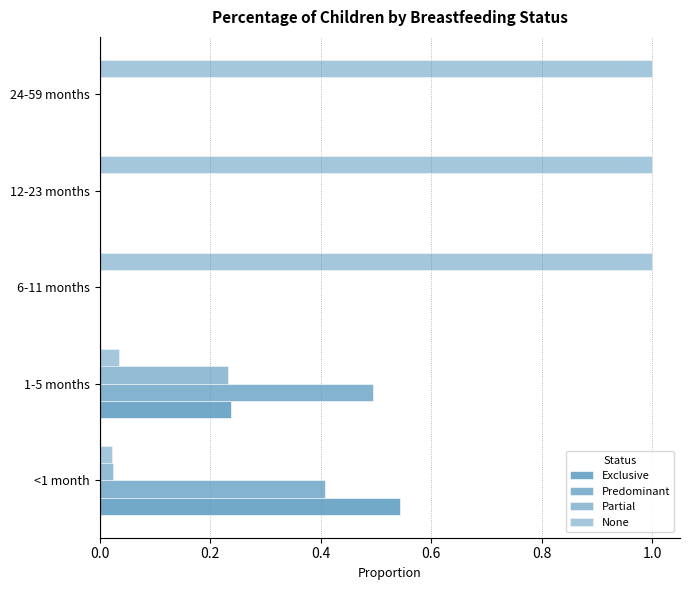

What is the sum of all Predominant values?

0.9